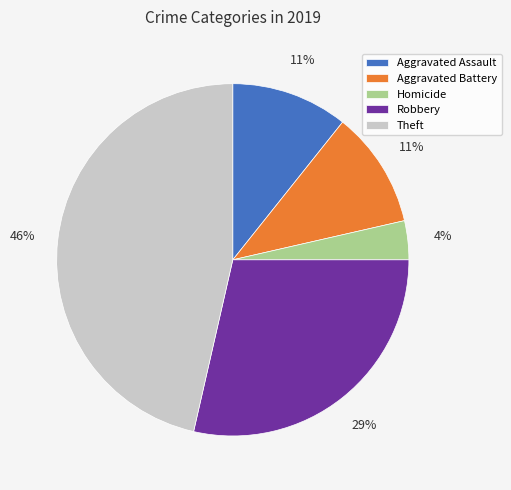

Does Aggravated Battery represent more than half of the total?

No